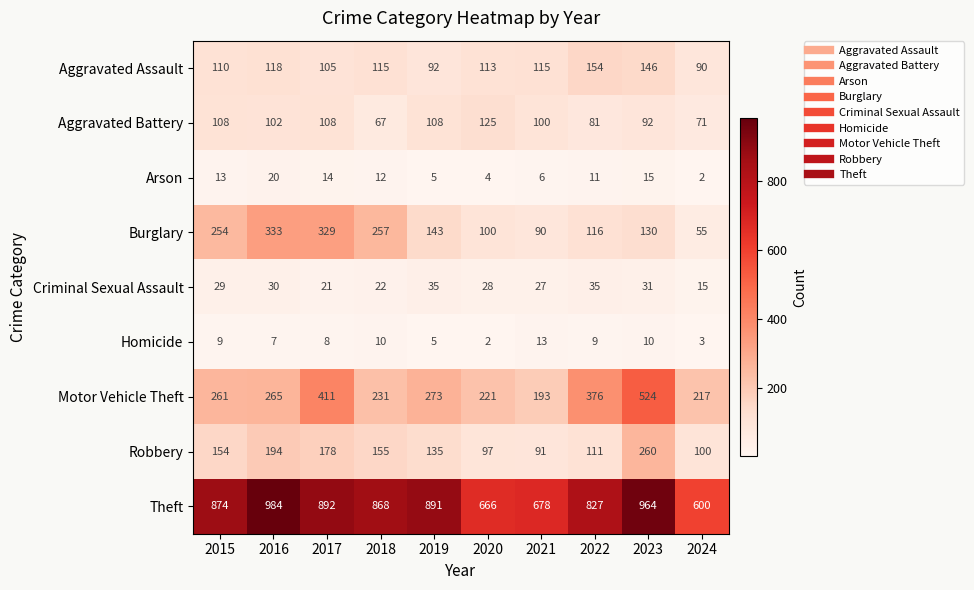

What is the difference between the maximum and minimum values in the Theft series?

384